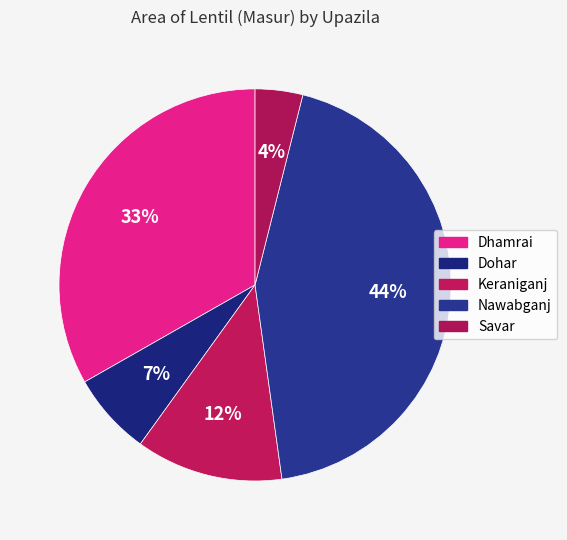

Is there a majority slice in this chart?

No